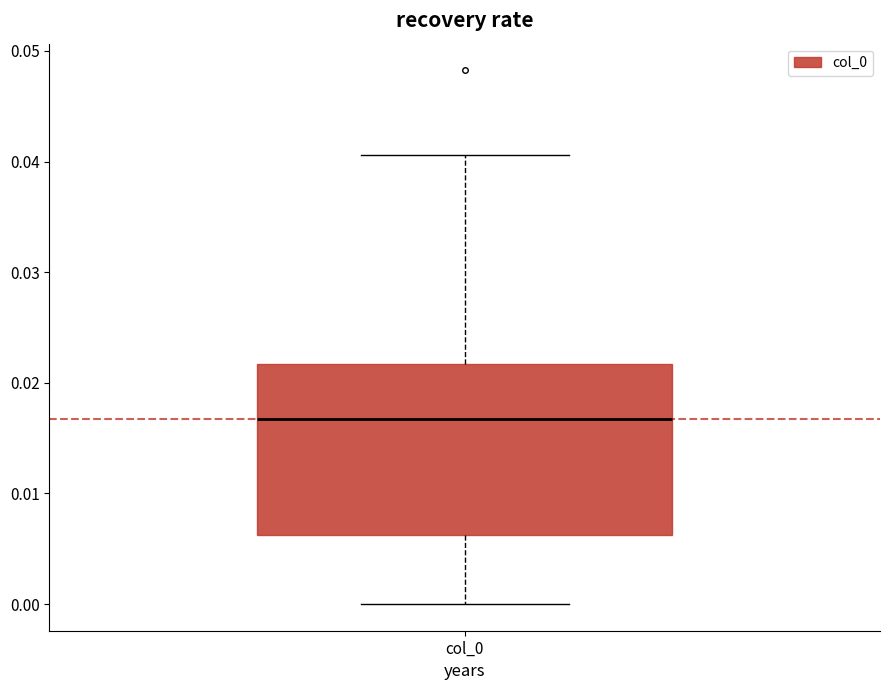

Read this box plot against the y-axis: the position of the median line, the range covered by the box, and the ends of both whiskers. The values are not printed on the chart, so give them approximately, as read against the axis.

median 0.017, box 0.006 to 0.022, whiskers 0.000 to 0.041